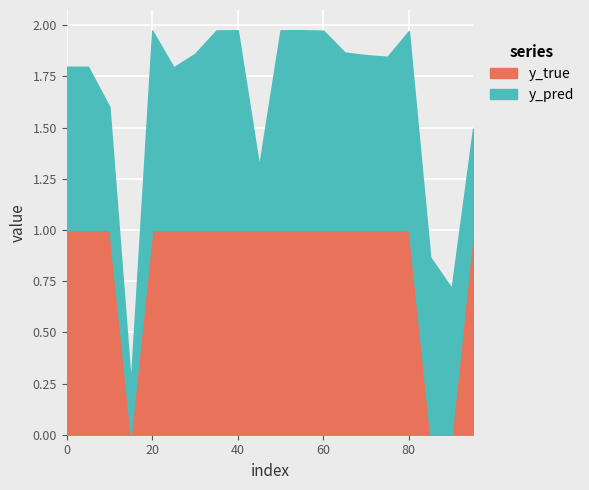

Reading left to right, list all the values displayed in this chart.

y_true: 0=1.0	5=1.0	10=1.0	15=0.0	20=1.0	25=1.0	30=1.0	35=1.0	40=1.0	45=1.0	50=1.0	55=1.0	60=1.0	65=1.0	70=1.0	75=1.0	80=1.0	85=0.0	90=0.0	95=1.0
y_pred: 0=0.8	5=0.8	10=0.6	15=0.3	20=1.0	25=0.8	30=0.9	35=1.0	40=1.0	45=0.3	50=1.0	55=1.0	60=1.0	65=0.9	70=0.9	75=0.8	80=1.0	85=0.9	90=0.7	95=0.5